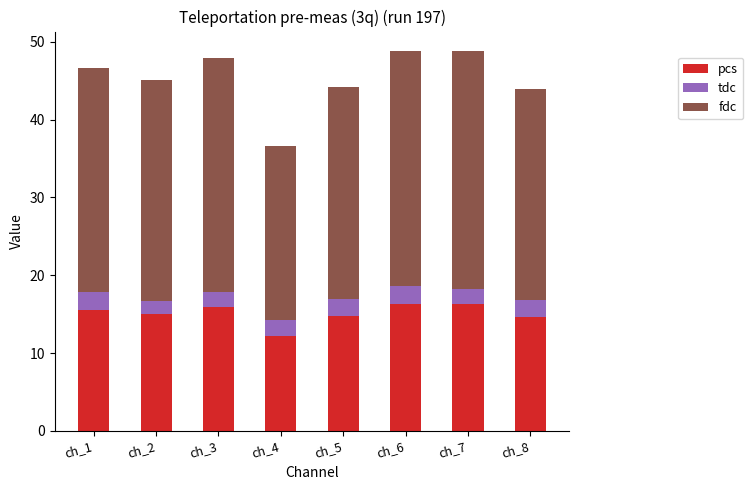

Count the number of data series in this chart.

3